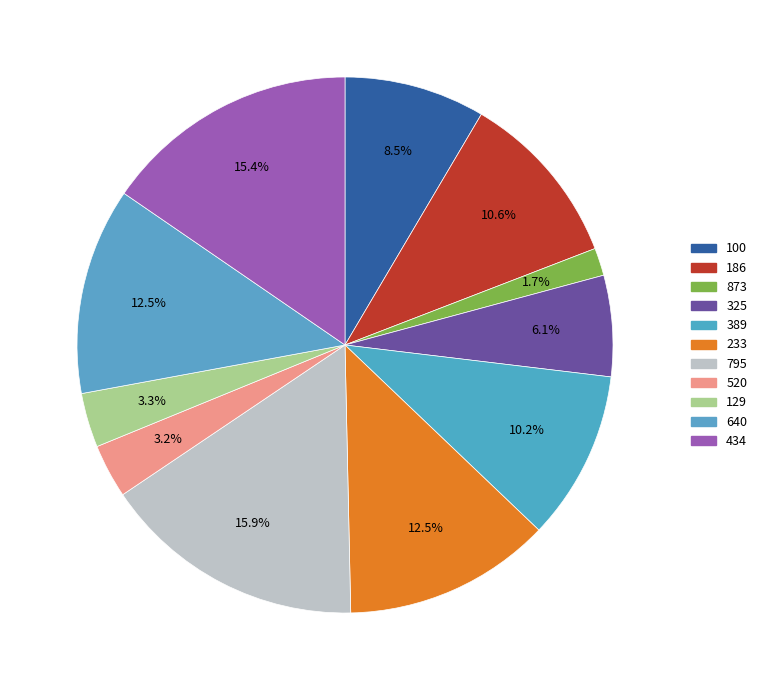

How many segments does this pie chart have?

11